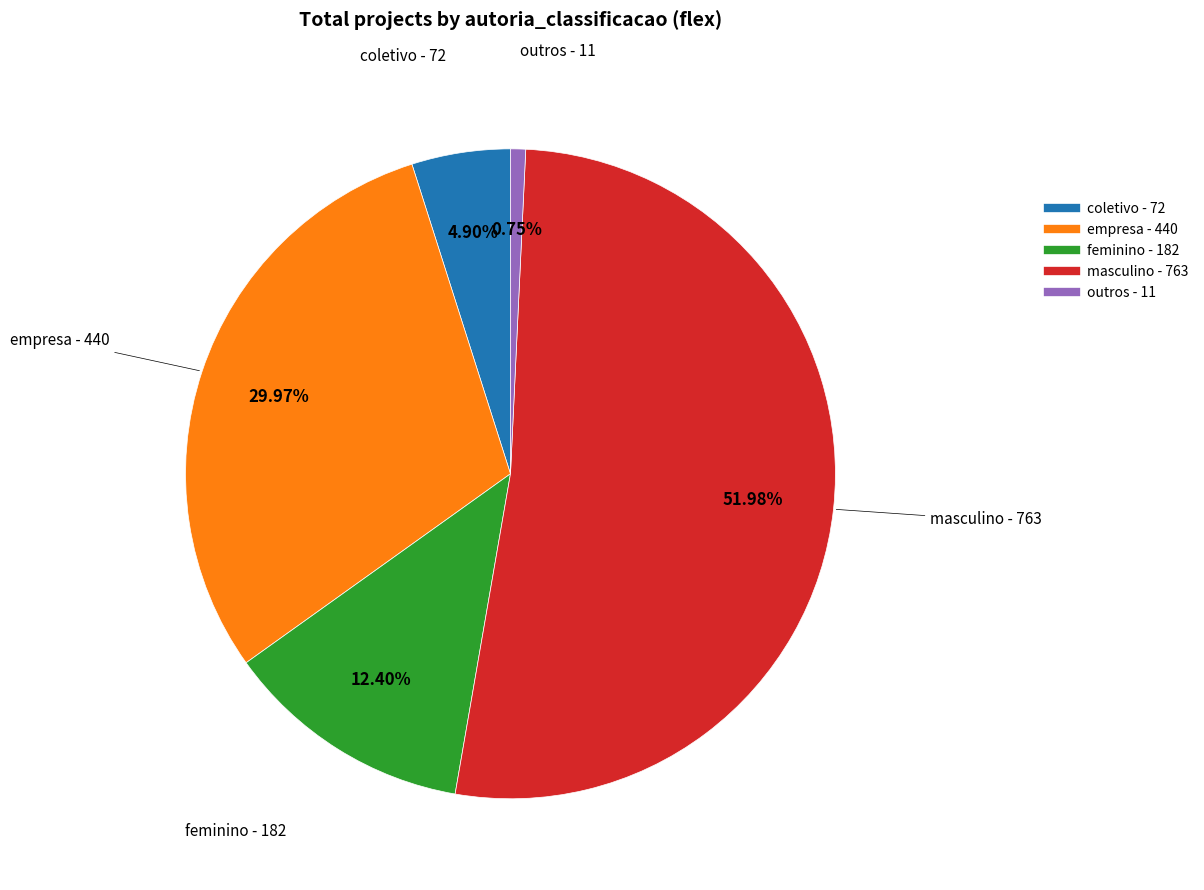

What percentage is the coletivo slice, to the nearest percent?

5%